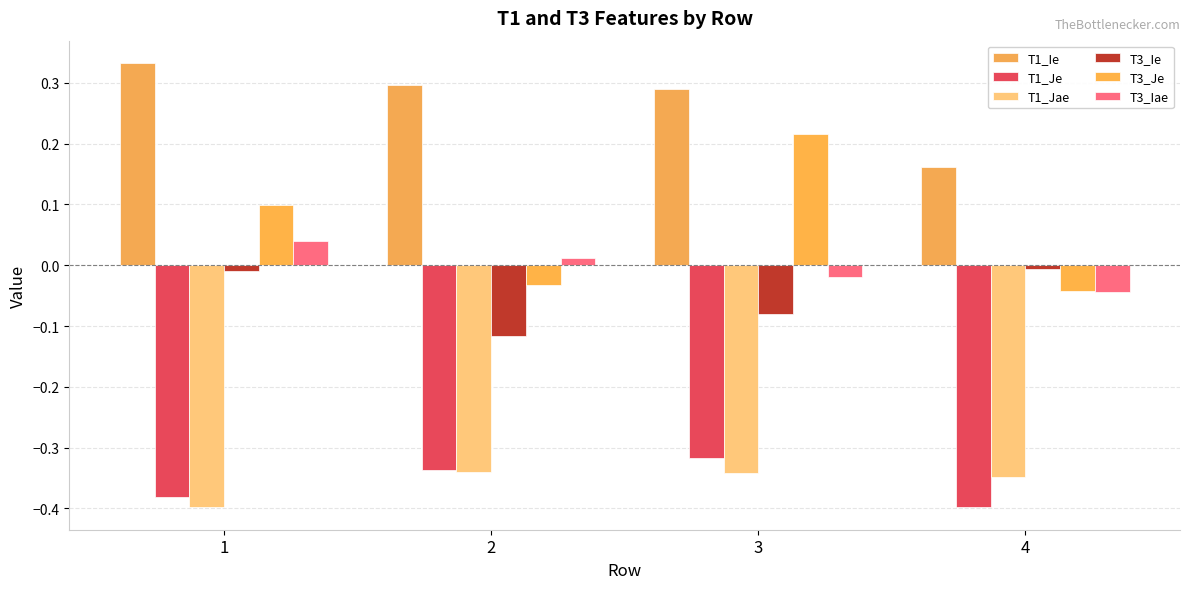

Which series has the largest total across all categories?

T1_Ie